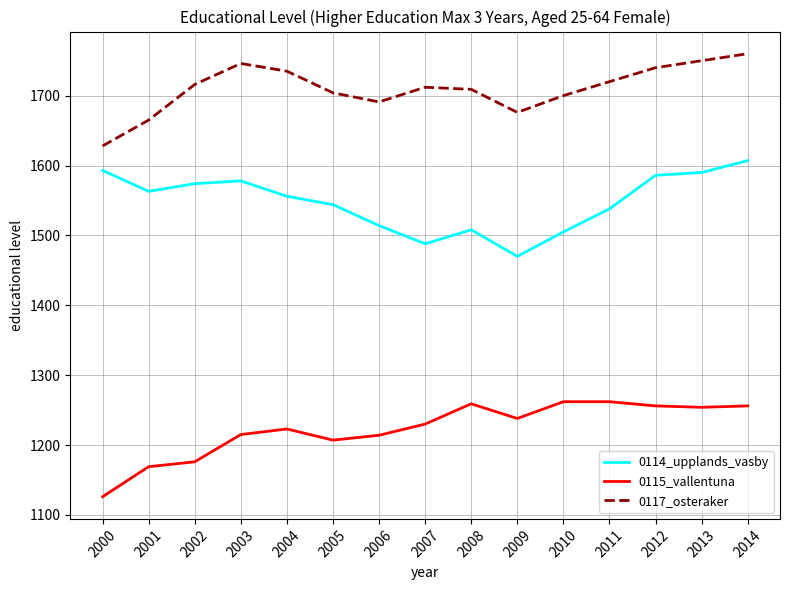

What is the lowest value of the 0117_osteraker series?

1628